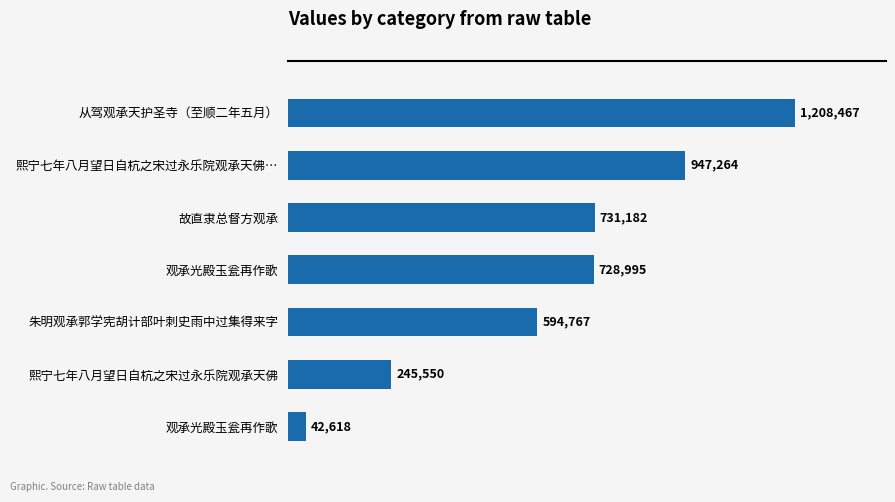

Are the bars horizontal?

Yes